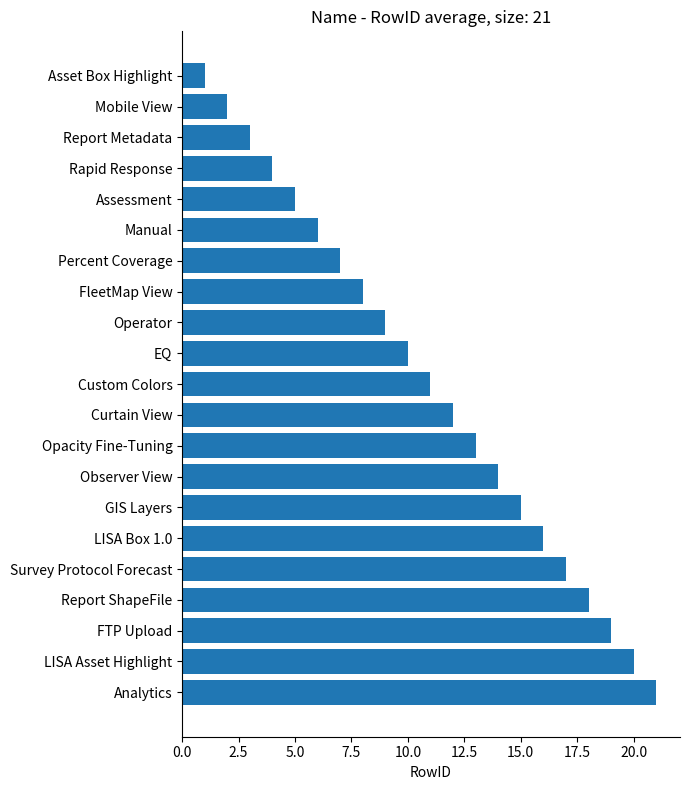

Between LISA Asset Highlight and FleetMap View, which is larger?

LISA Asset Highlight